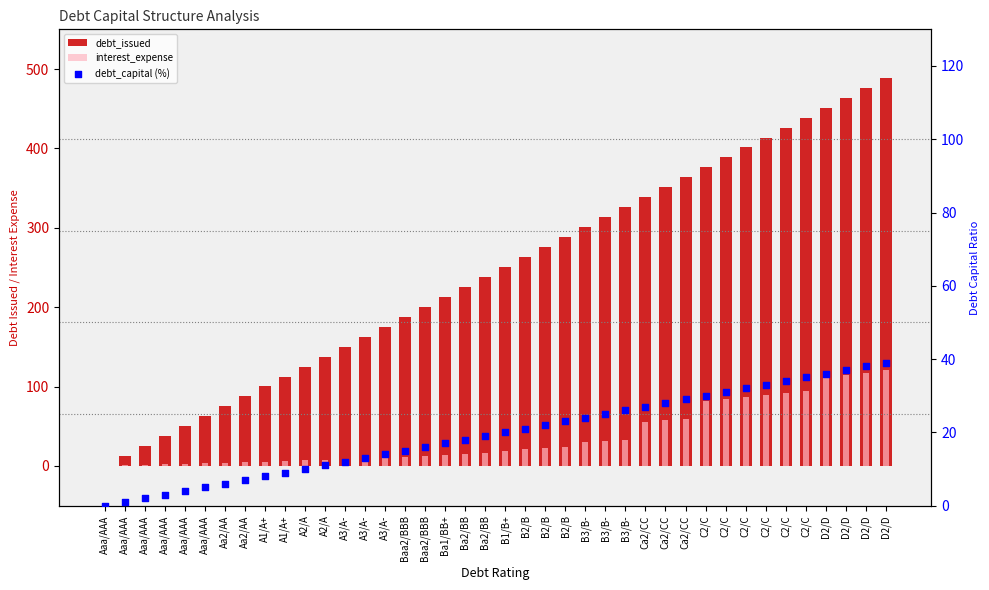

At how many categories does at least one series exceed 354?

11